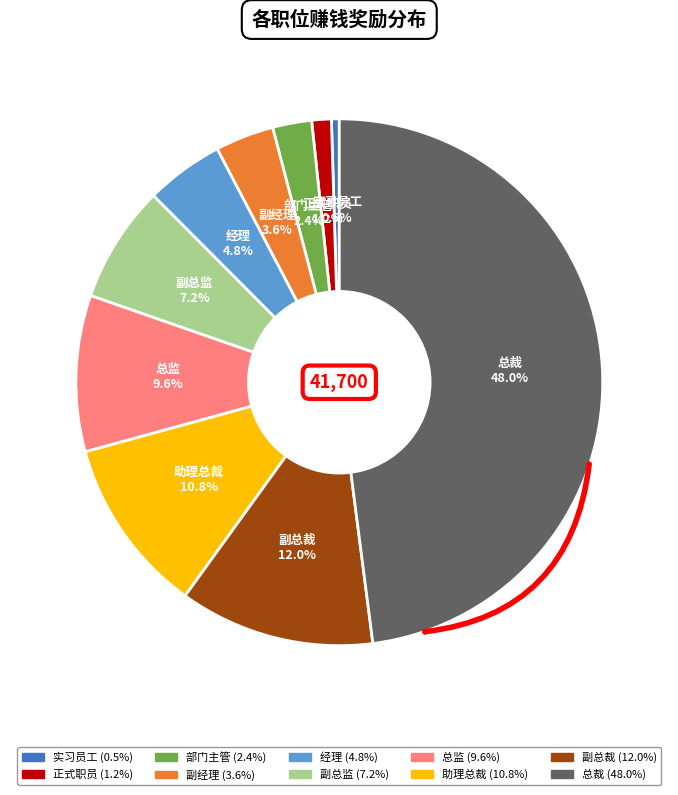

Rank the categories by value from highest to lowest.

总裁, 副总裁, 助理总裁, 总监, 副总监, 经理, 副经理, 部门主管, 正式职员, 实习员工